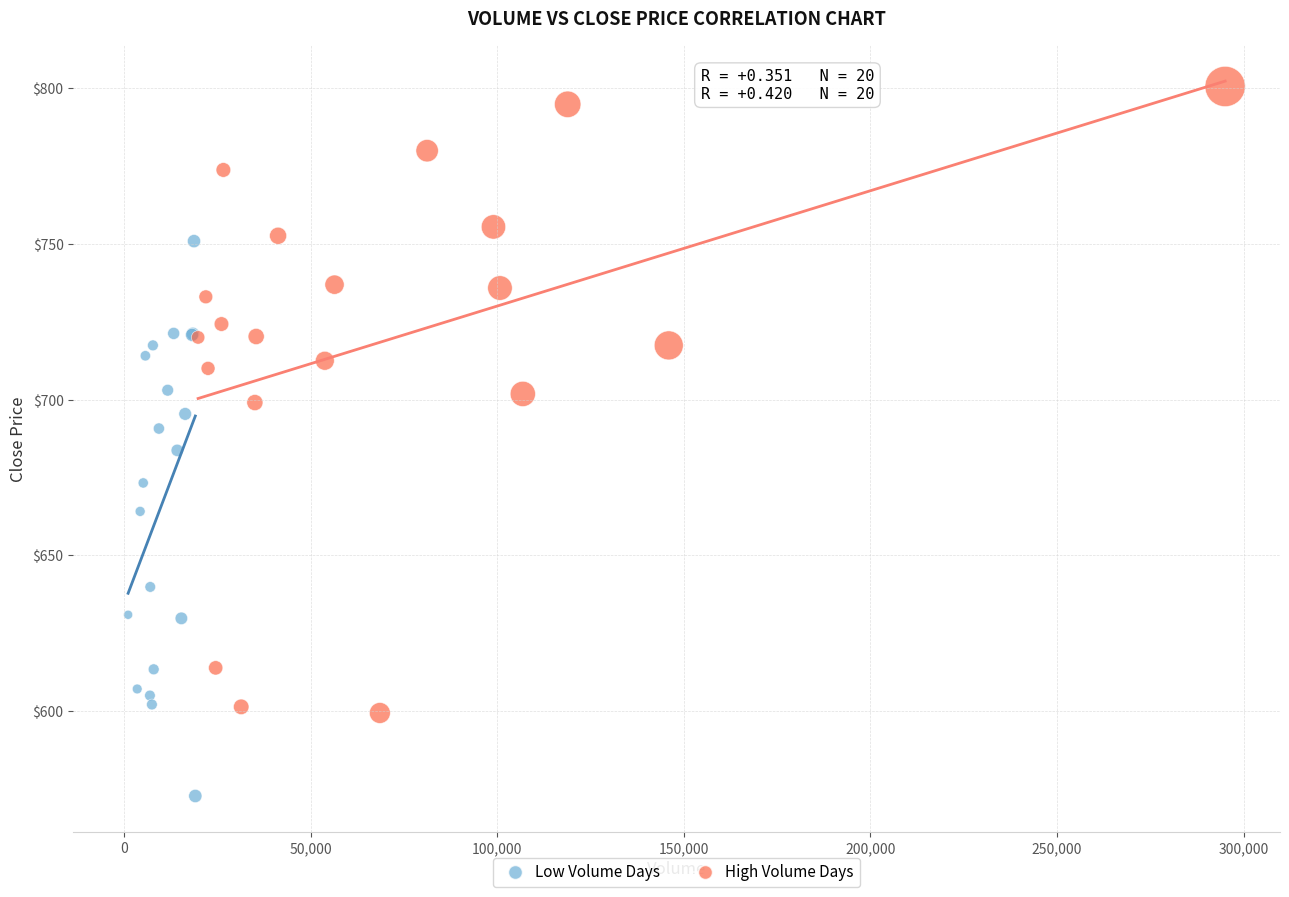

Which series has the largest Y range (max minus min)?

High Volume Days